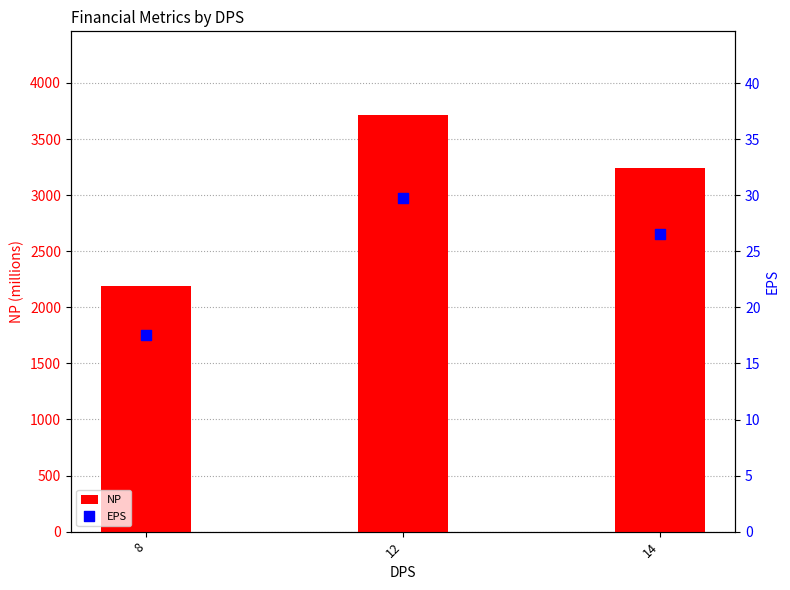

At which category is the sum across all series the highest?

12